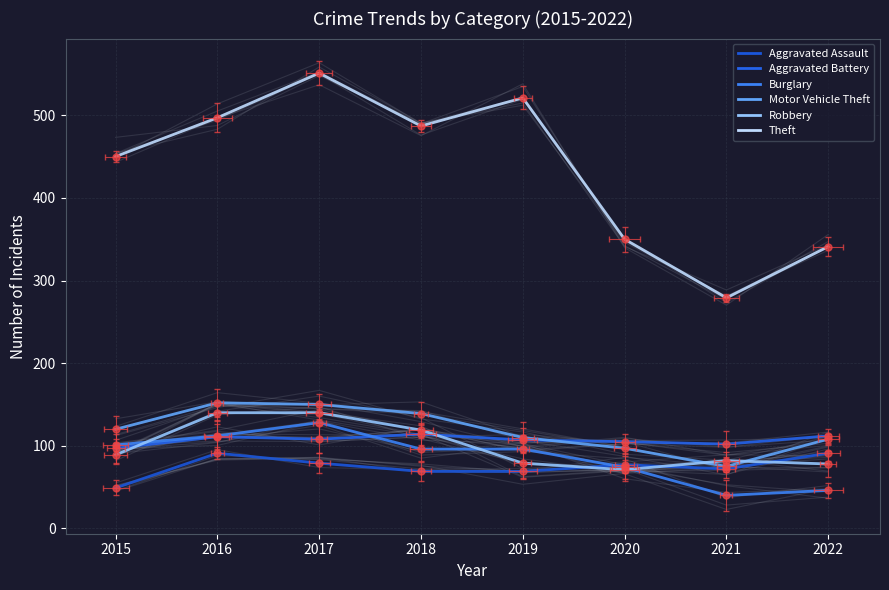

Which series has the widest spread of values?

Theft